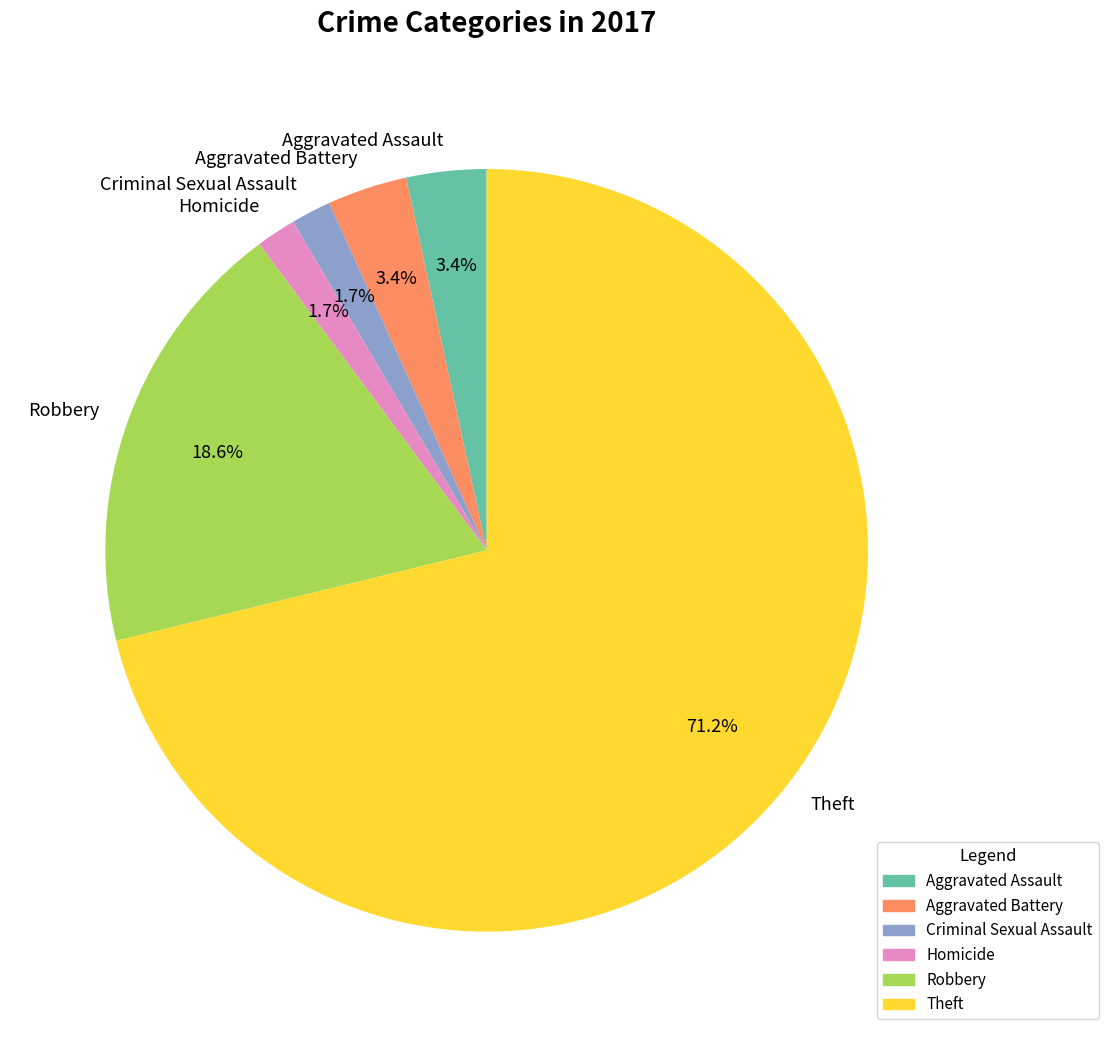

Which slice represents more than half of the pie?

Theft